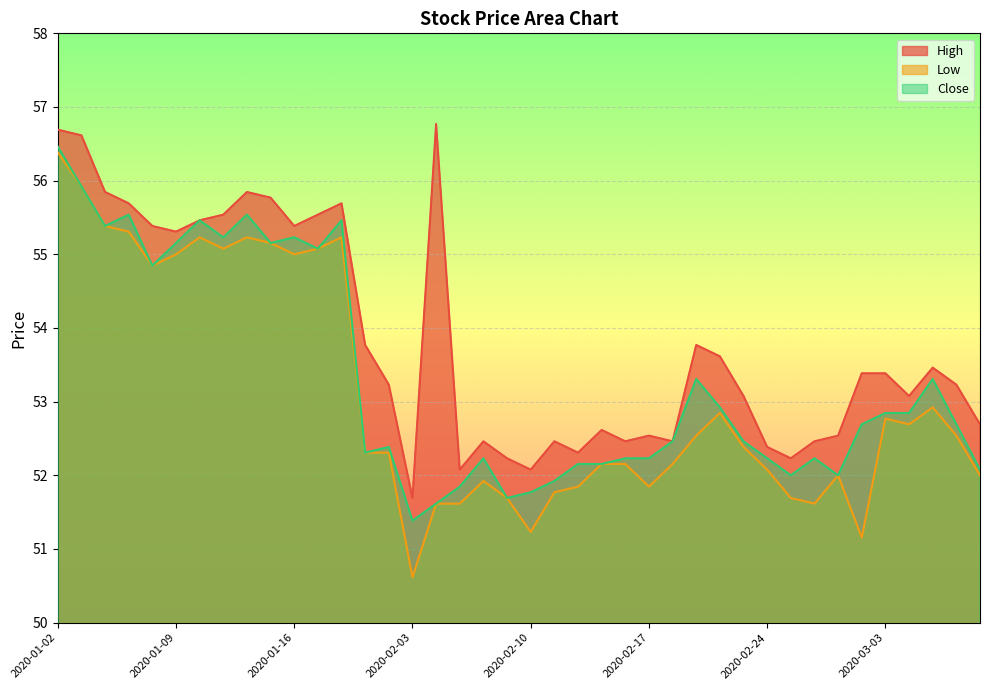

Between 2020-01-15 and 2020-03-03, which series saw the biggest shift?

Low